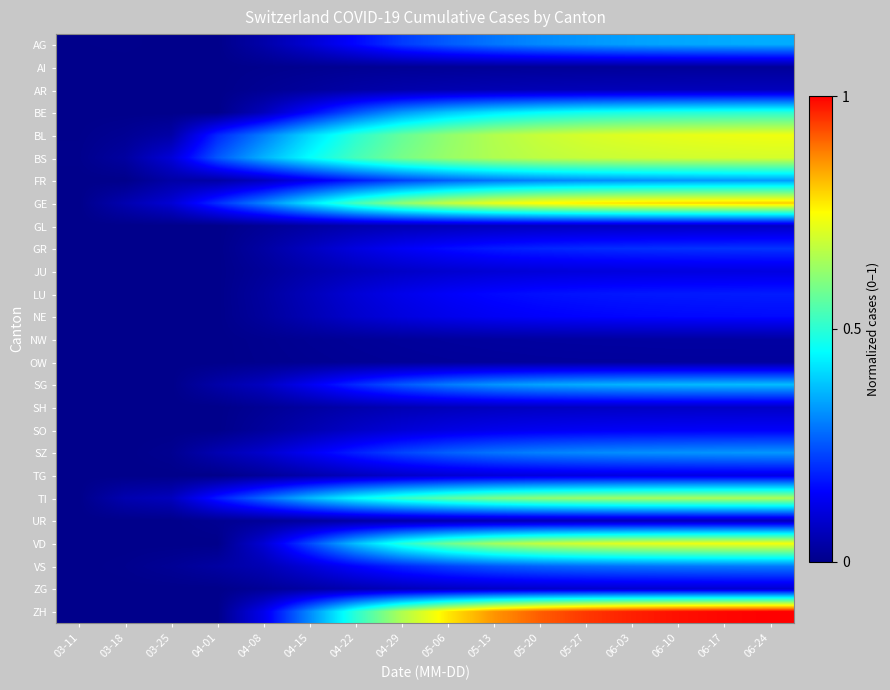

How many categories are shown in the chart?

16